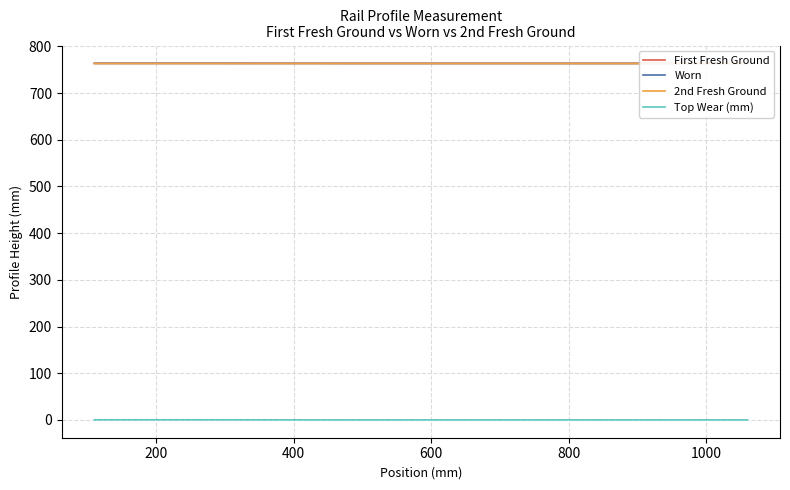

How many Top Wear (mm) values are between 0 and 1?

39